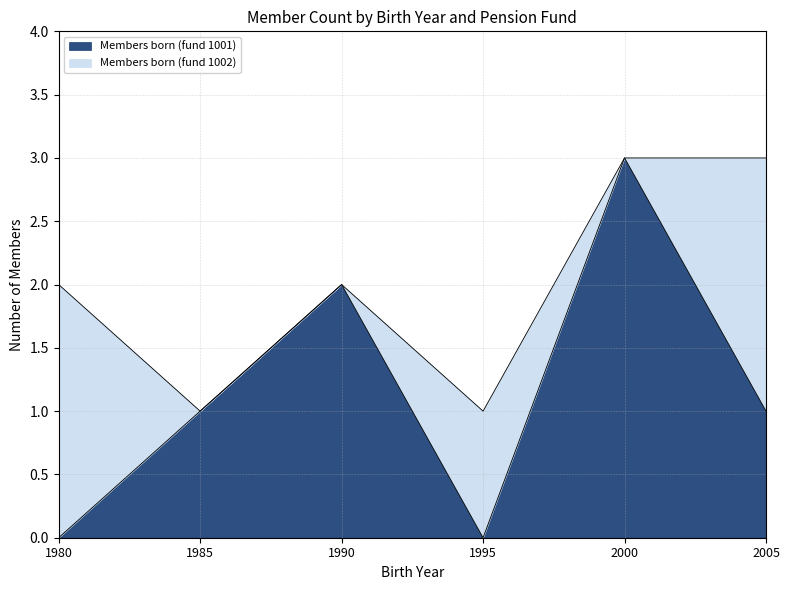

True or false: the data has more than 0 interior local peaks.

True